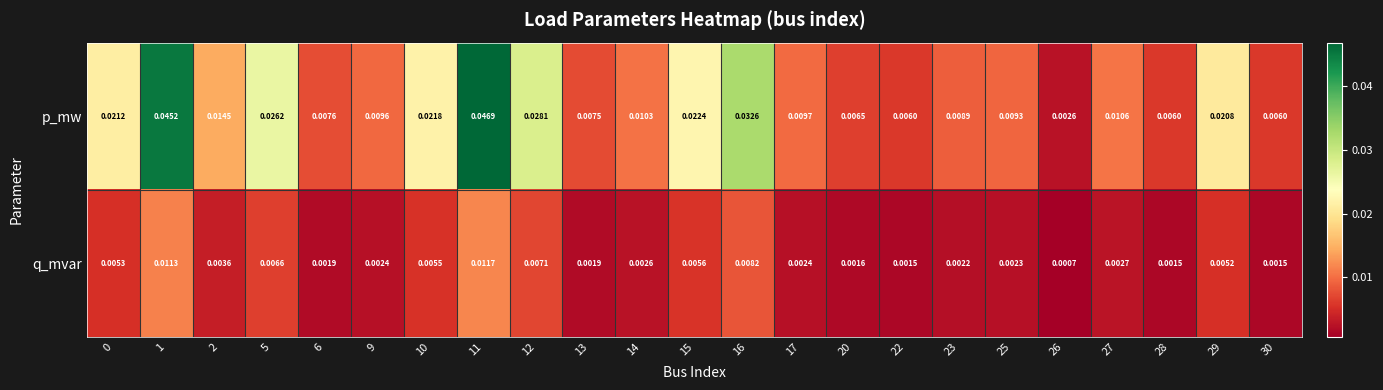

At 25, list the series in order from largest to smallest.

p_mw, q_mvar